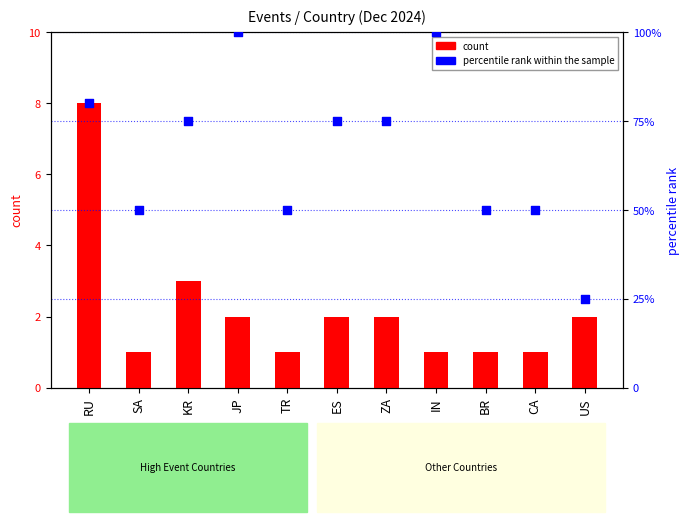

Which series contains the highest Y value?

percentile rank within the sample